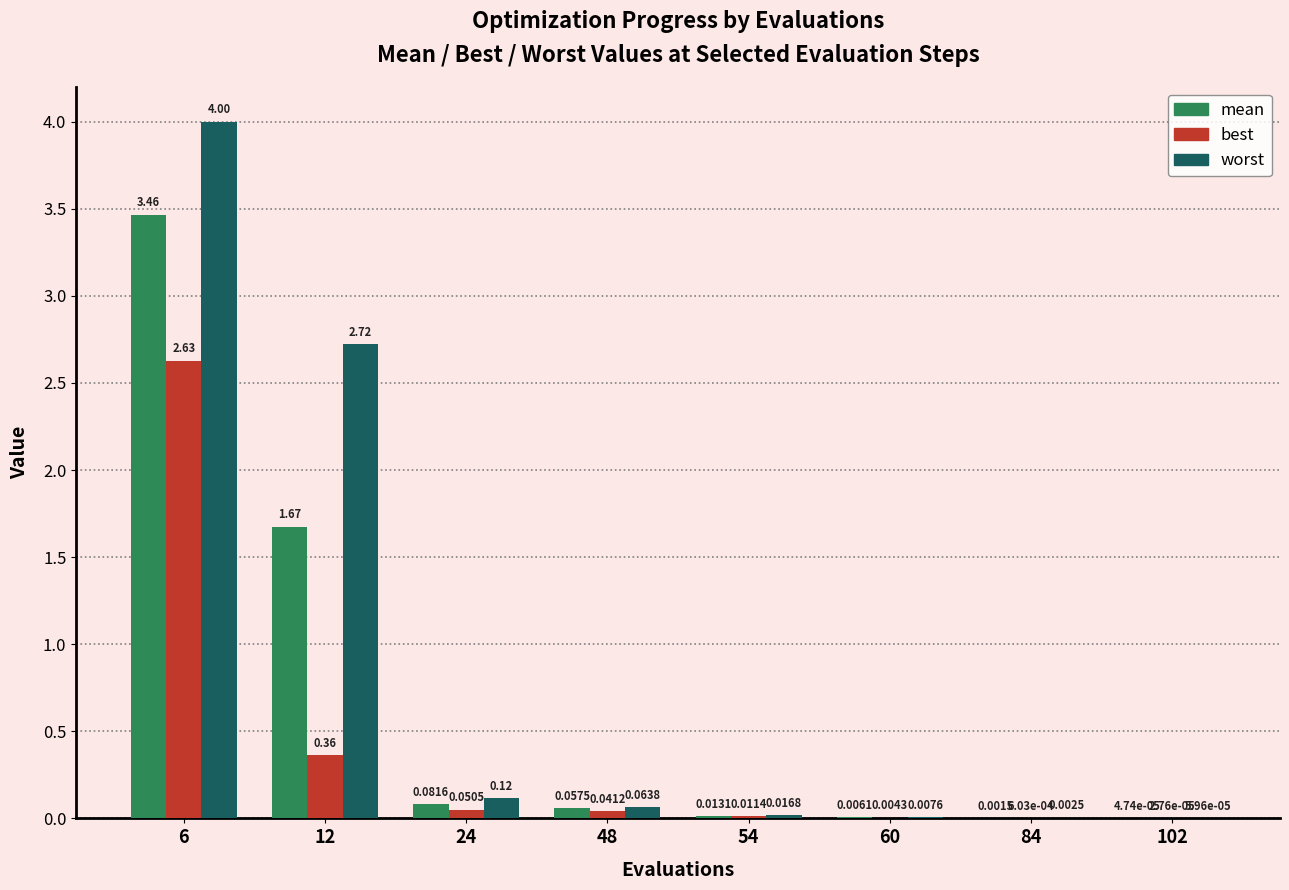

What is the average value of the worst series?

0.9